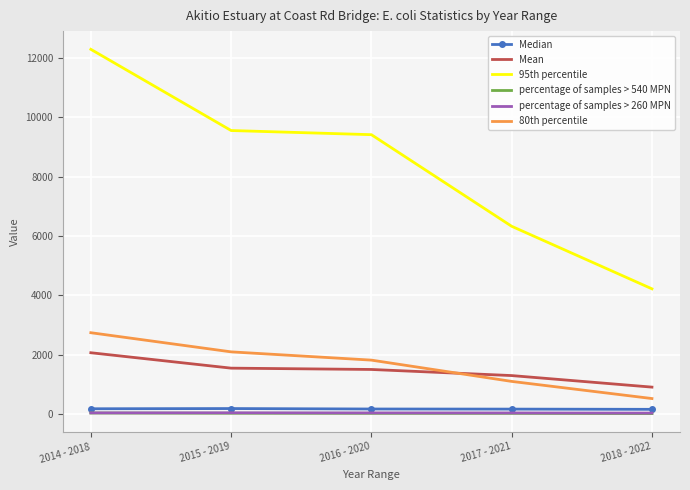

True or false: Median and 95th percentile intersect in this chart.

False